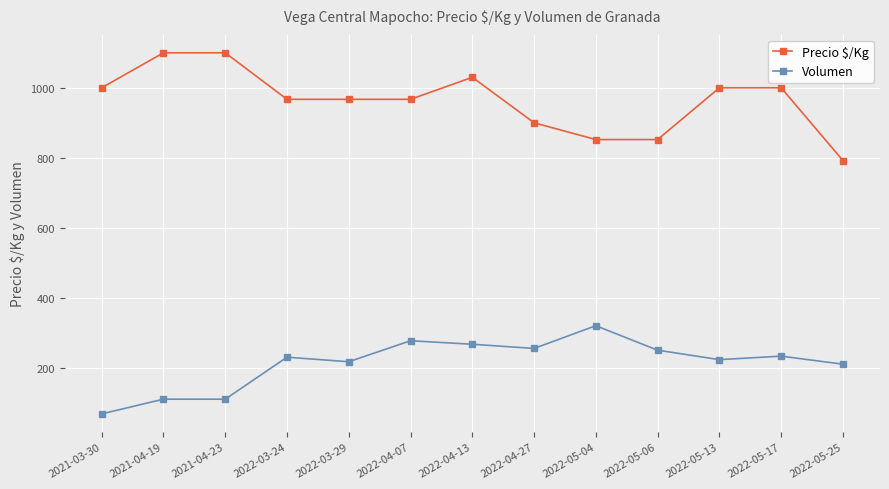

What is the value of the Volumen point at the 1st from the left?

68